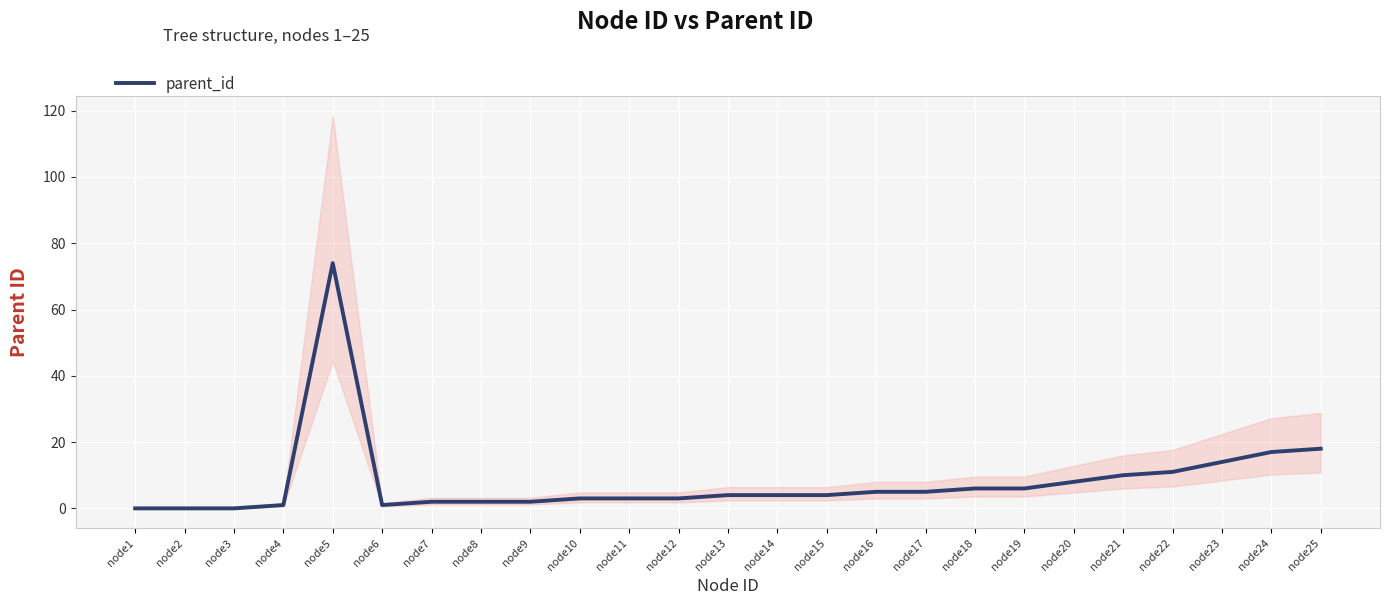

How many points are lower than both their immediate neighbors (excluding endpoints)?

1